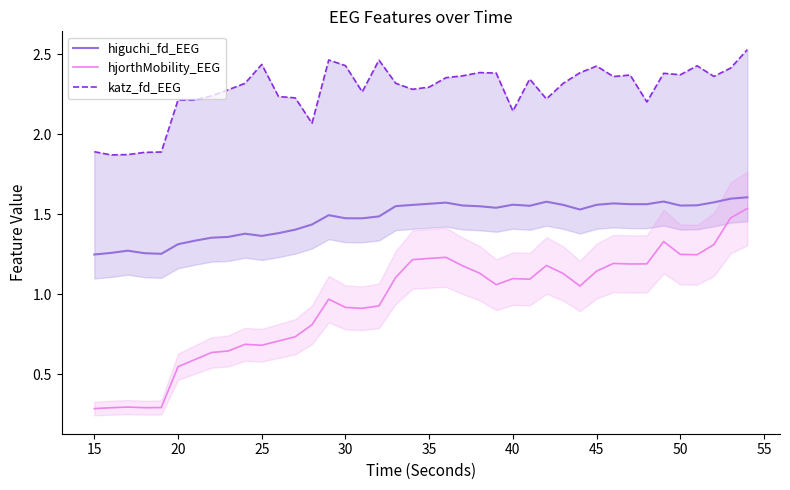

True or false: hjorthMobility_EEG and higuchi_fd_EEG cross at least once.

False